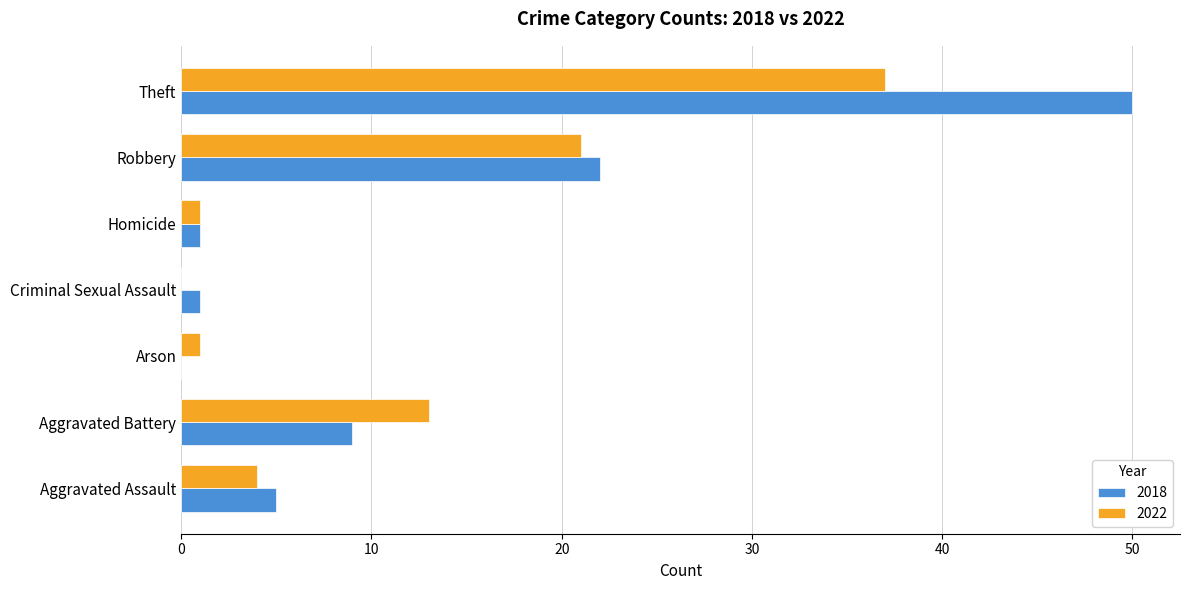

What is the sum of all 2018 values?

88